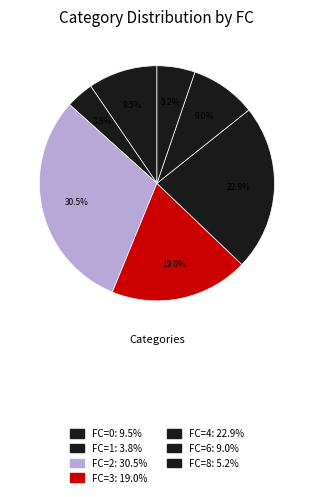

Count the number of slices in the pie.

7